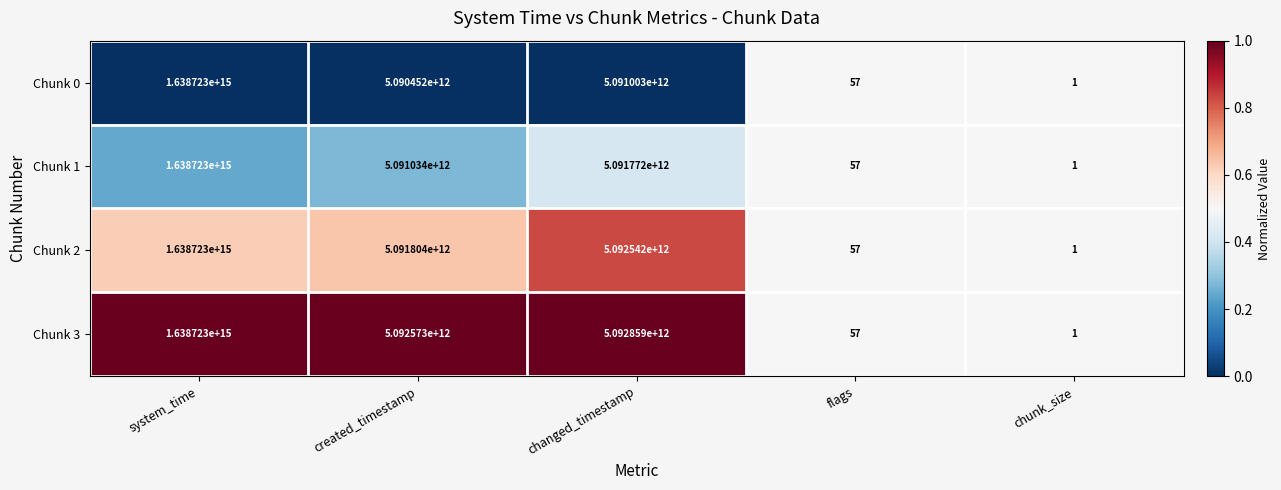

Between created_timestamp and chunk_size, which series saw the biggest shift?

Chunk 3